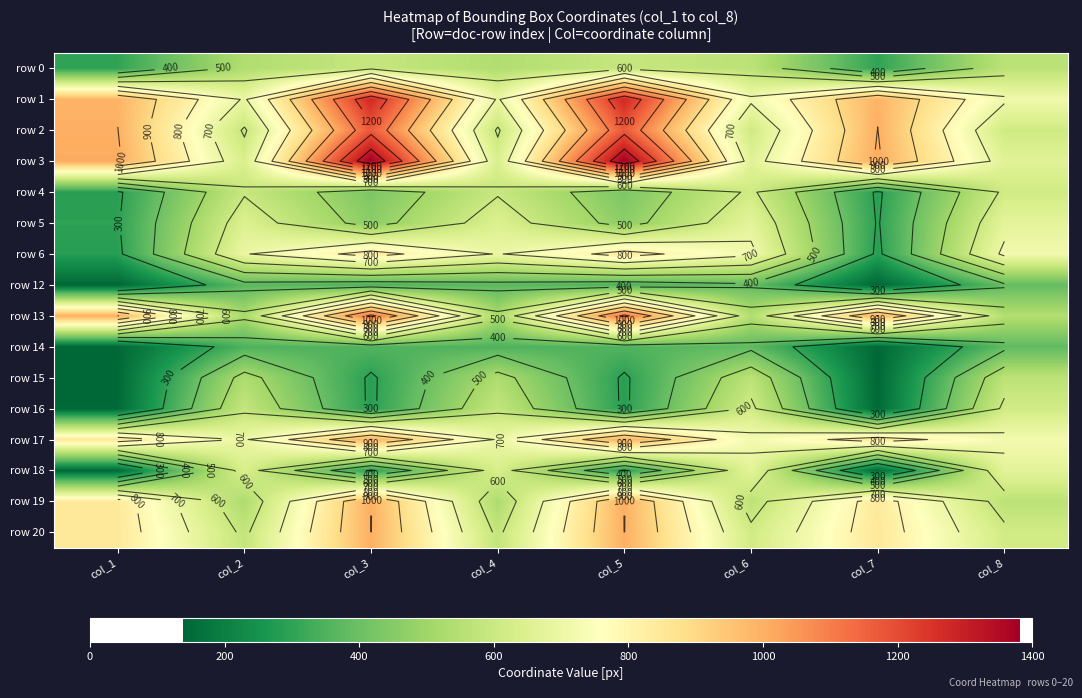

Is it true that row 5 equals 248 at col_3?

False